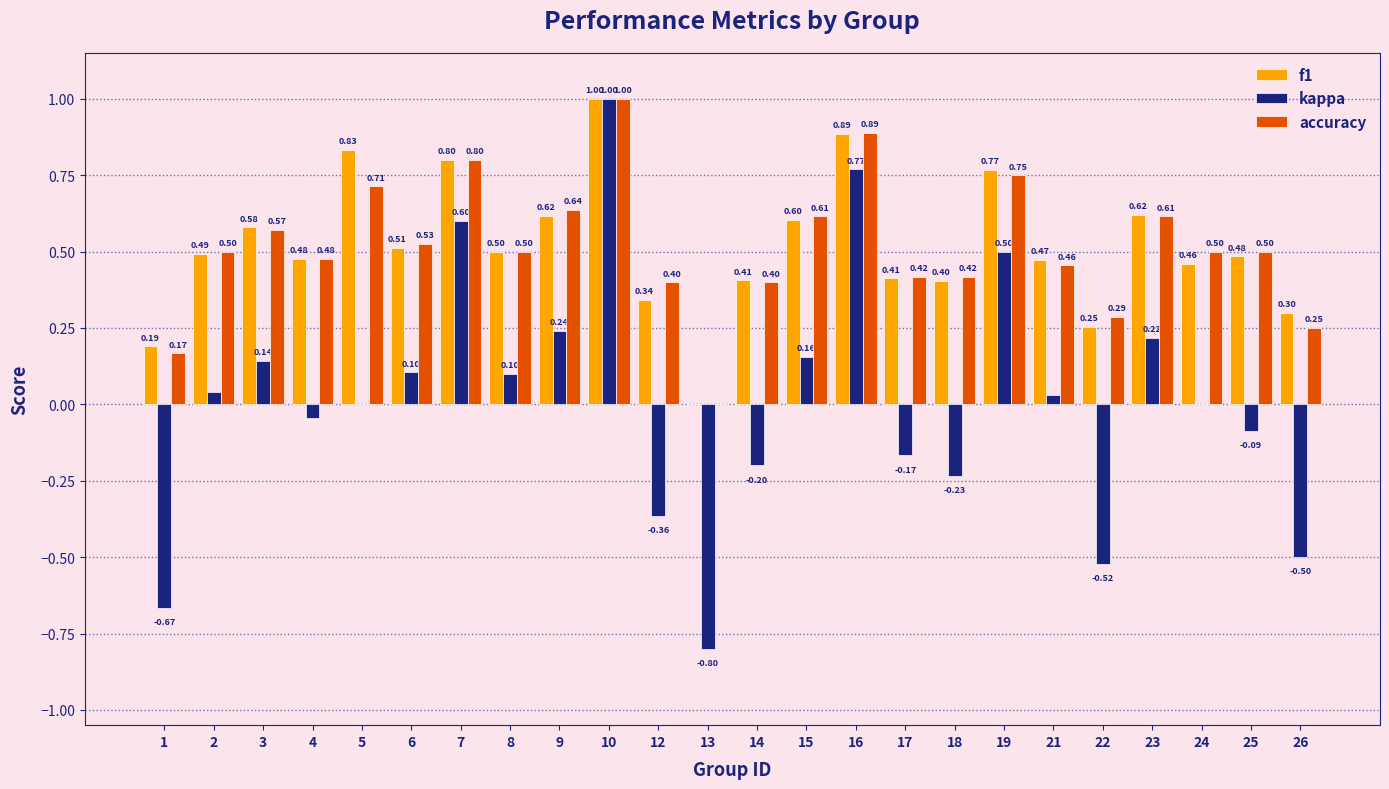

The f1 series shows 0.8 at 5. True or false?

True